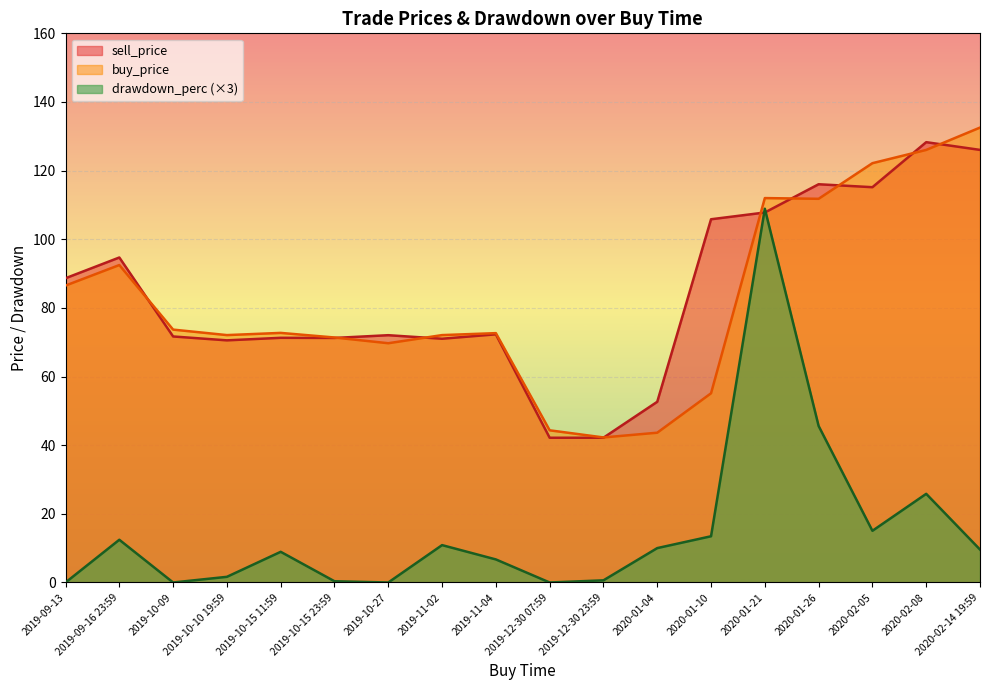

At which category does the chart reach its minimum across all series?

2019-09-13